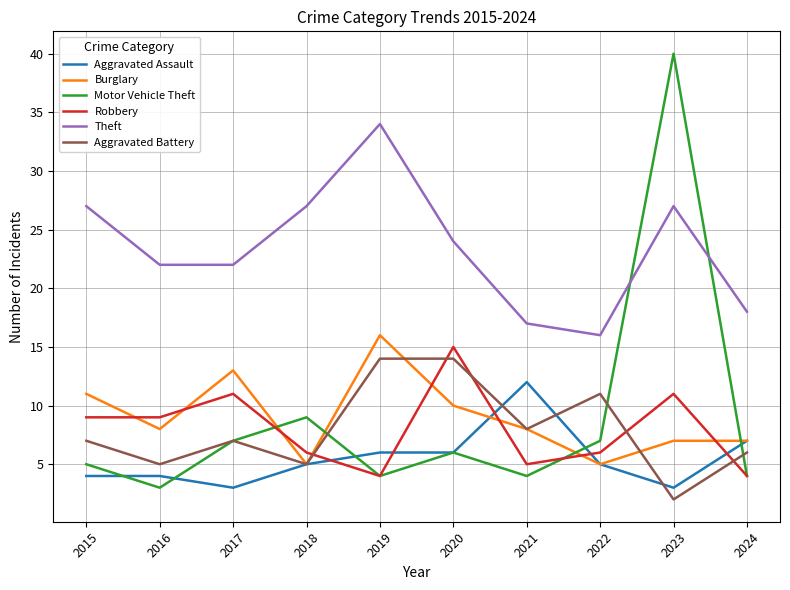

At which category is the sum across all series the highest?

2023